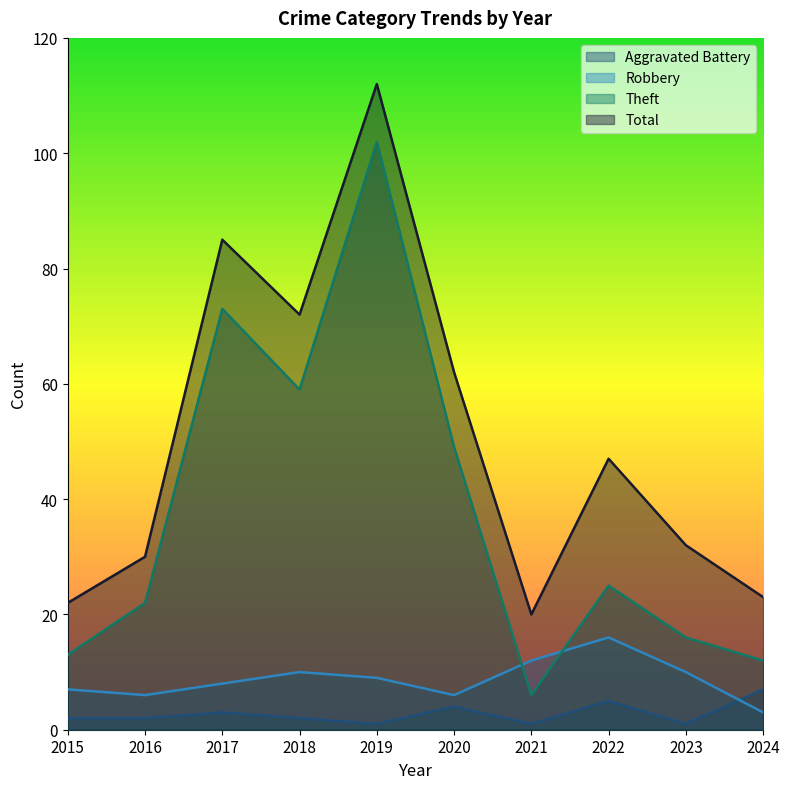

Where does the Total series first go above 47?

2017